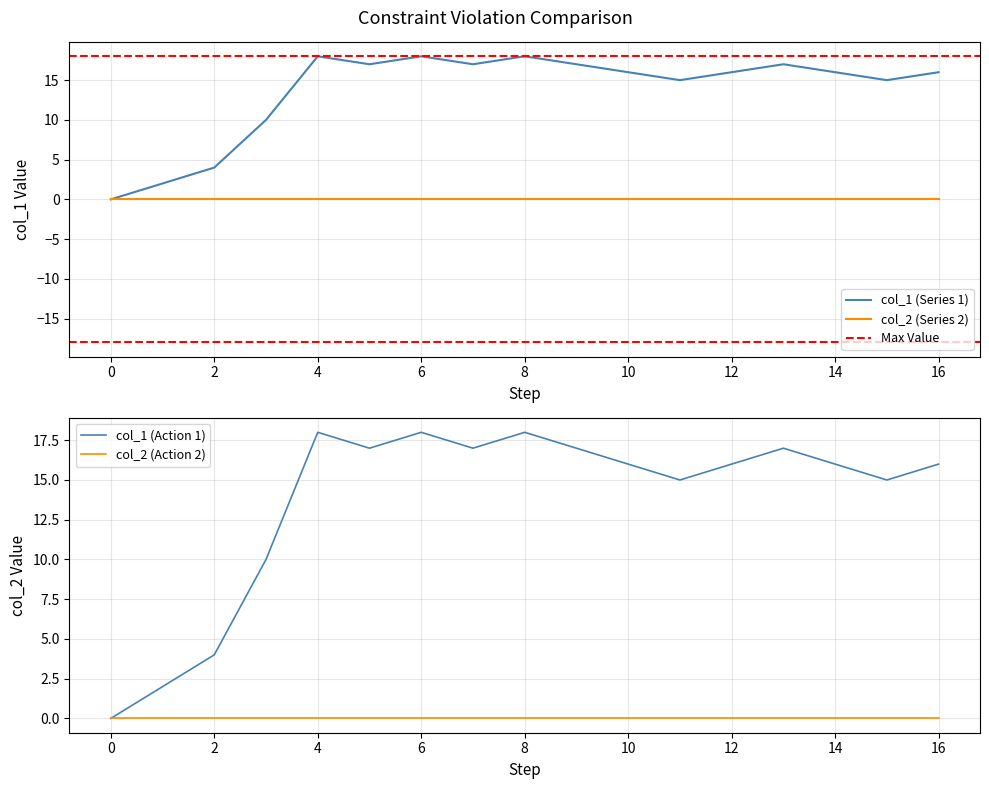

The value of col_1 (Series 1) at 10 is 9. True or false?

False